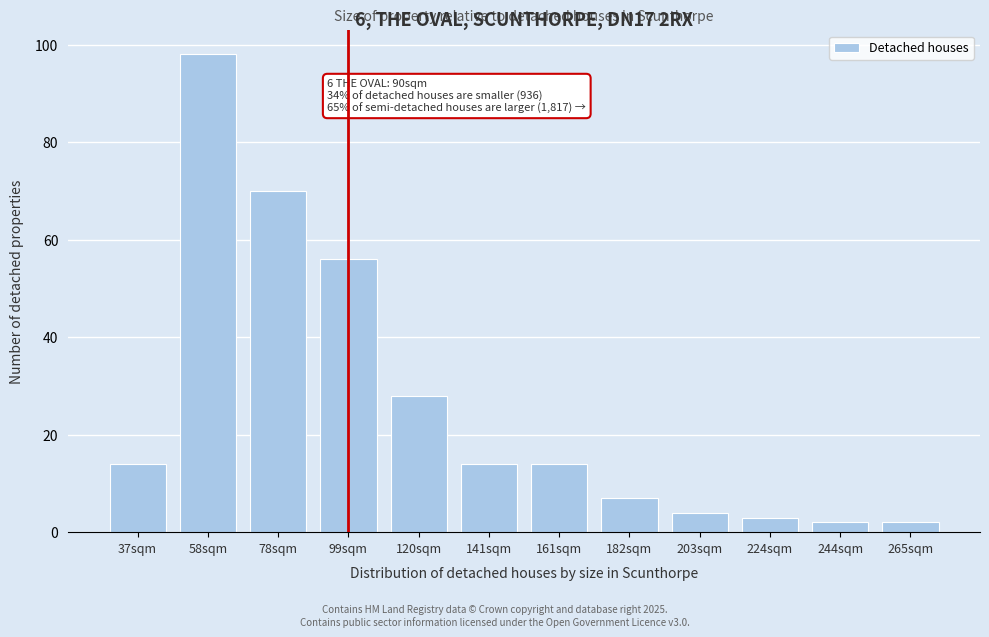

Reading right to left, transcribe all the data shown in this chart.

2	2	3	4	7	14	14	28	56	70	98	14